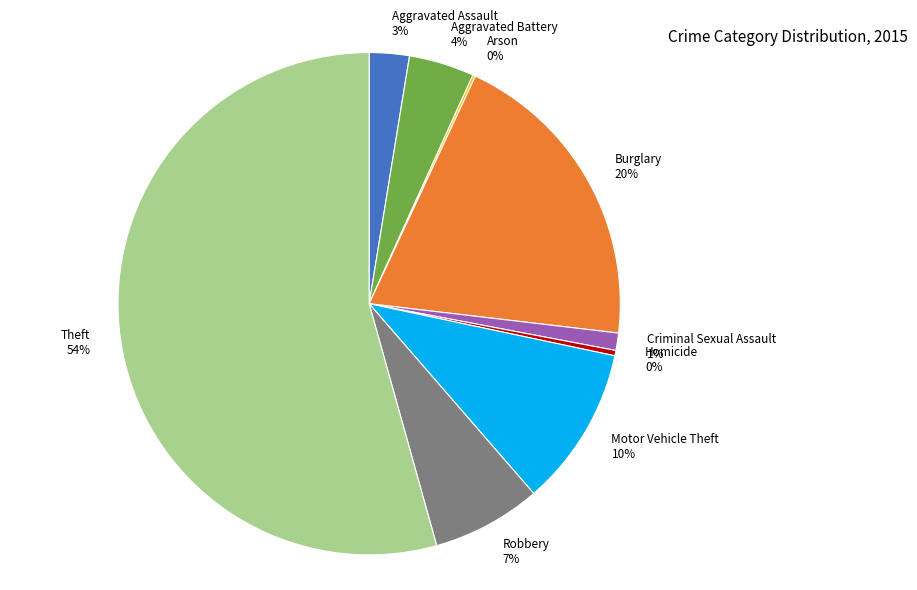

Is it true that Motor Vehicle Theft is 10% of the pie?

True